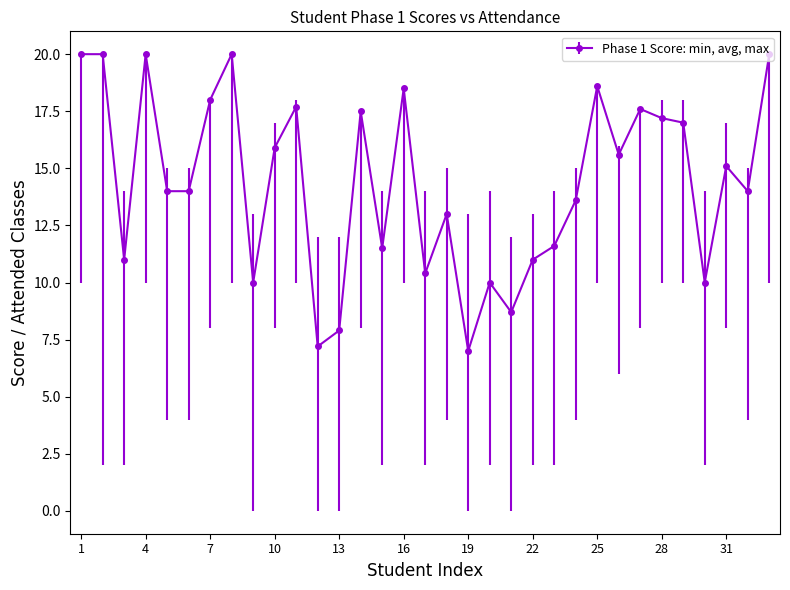

What is the value of the 12th point from the left?

7.2